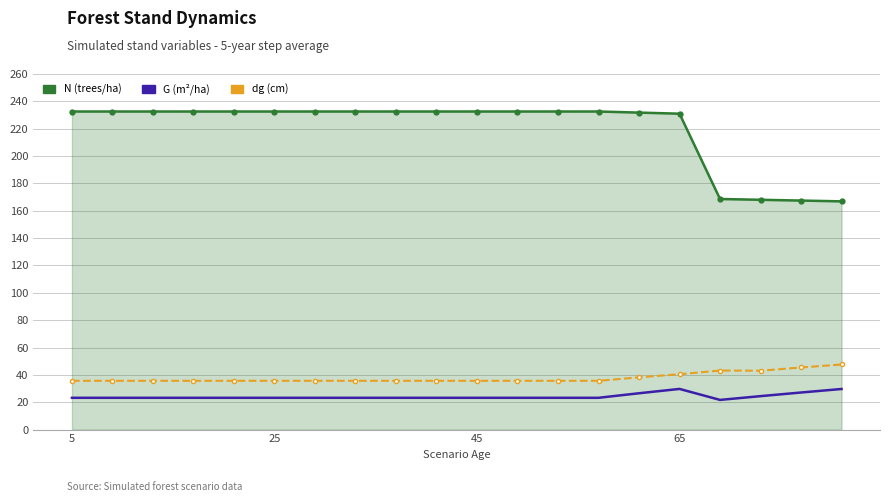

What is the smallest value displayed?

21.7